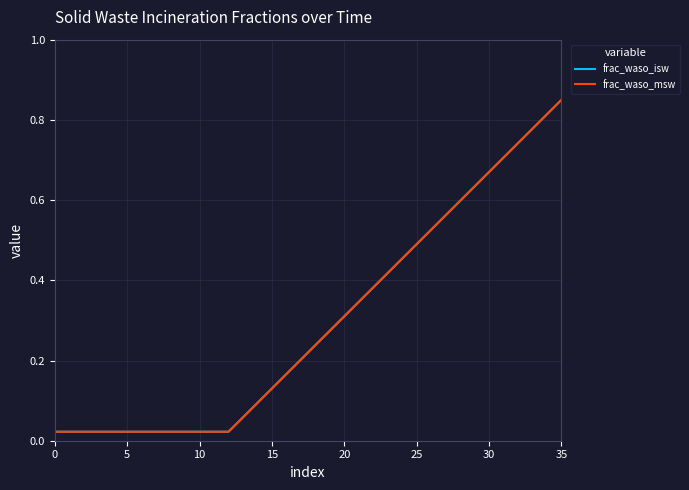

List the series in order of their peak value, lowest first.

frac_waso_isw, frac_waso_msw